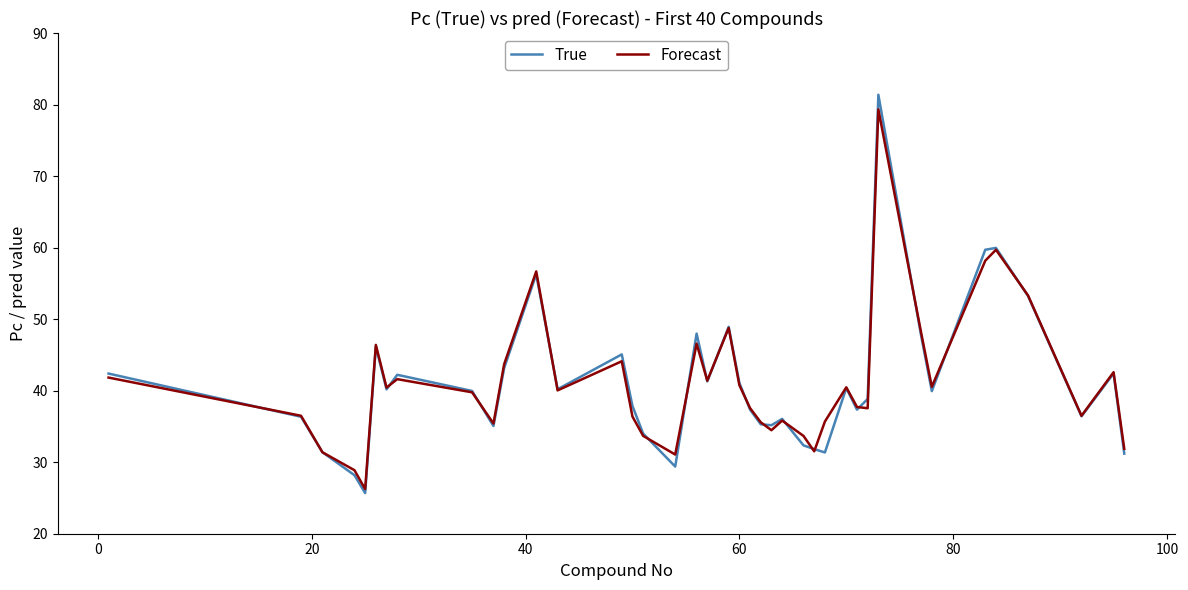

What is the maximum value shown in the chart?

81.4